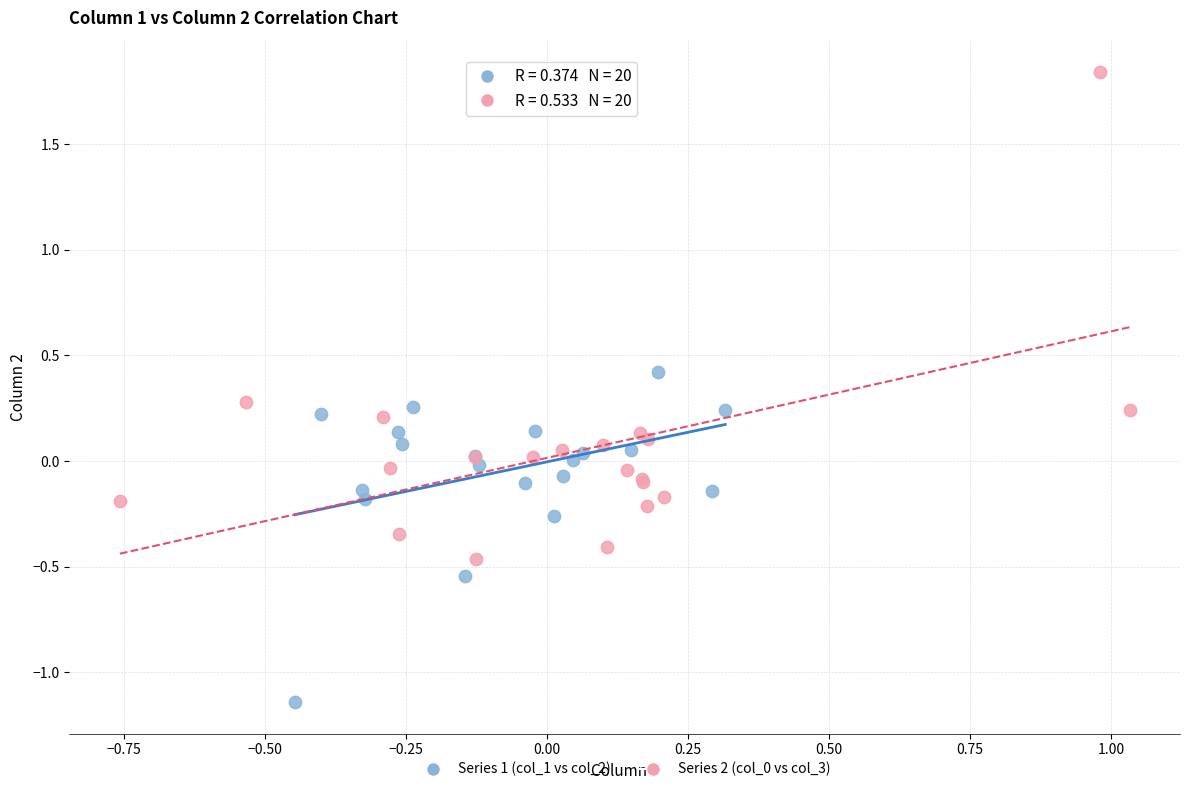

Which series contains the lowest Y value?

Series 1 (col_1 vs col_2)